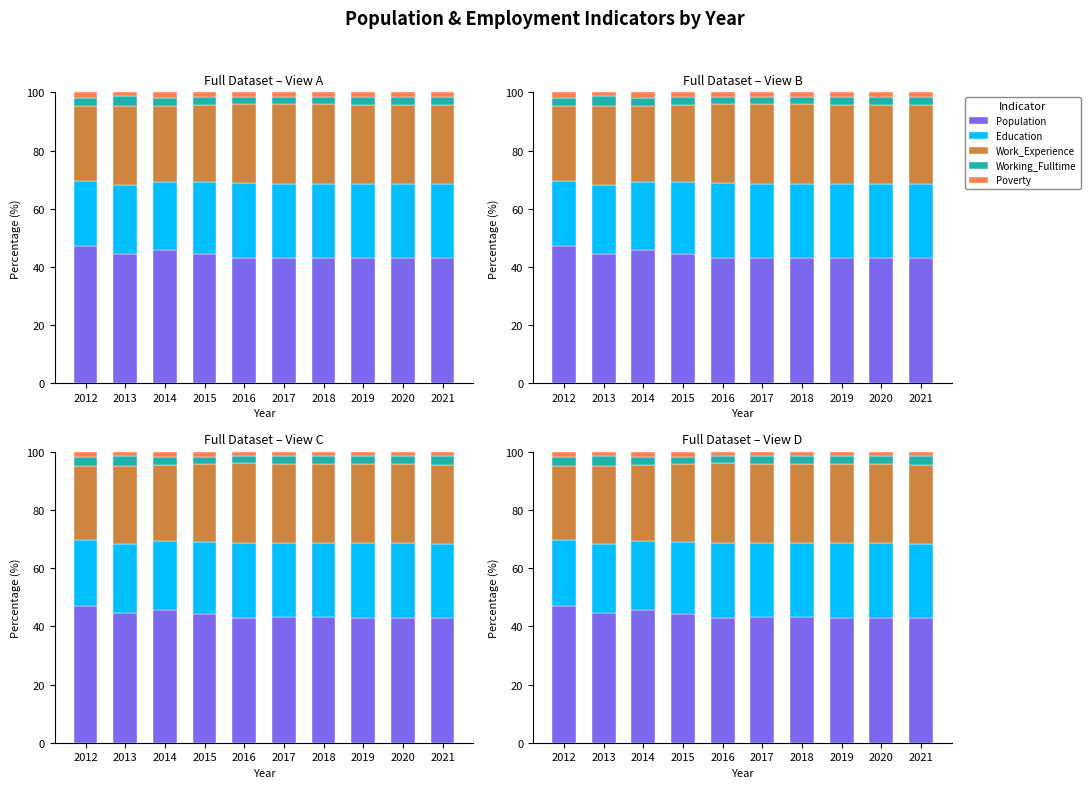

What is the sum of the Working_Fulltime values at 2016 and 2012?

5.5